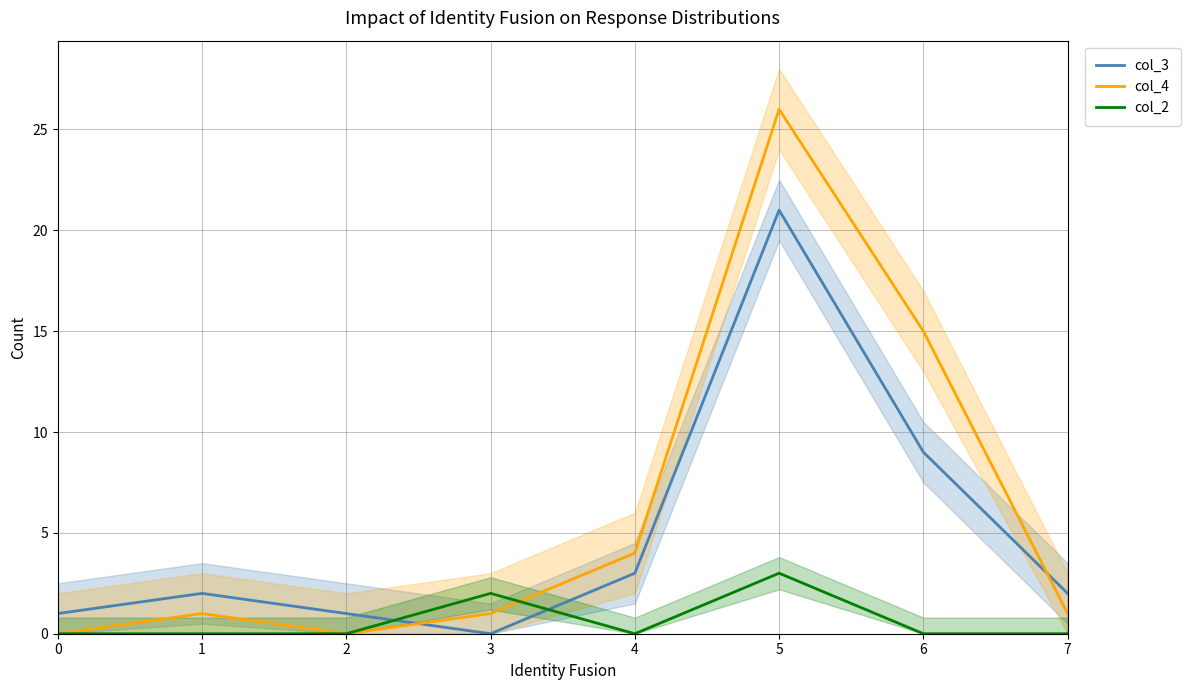

At 6, list the series in order from smallest to largest.

col_2, col_3, col_4